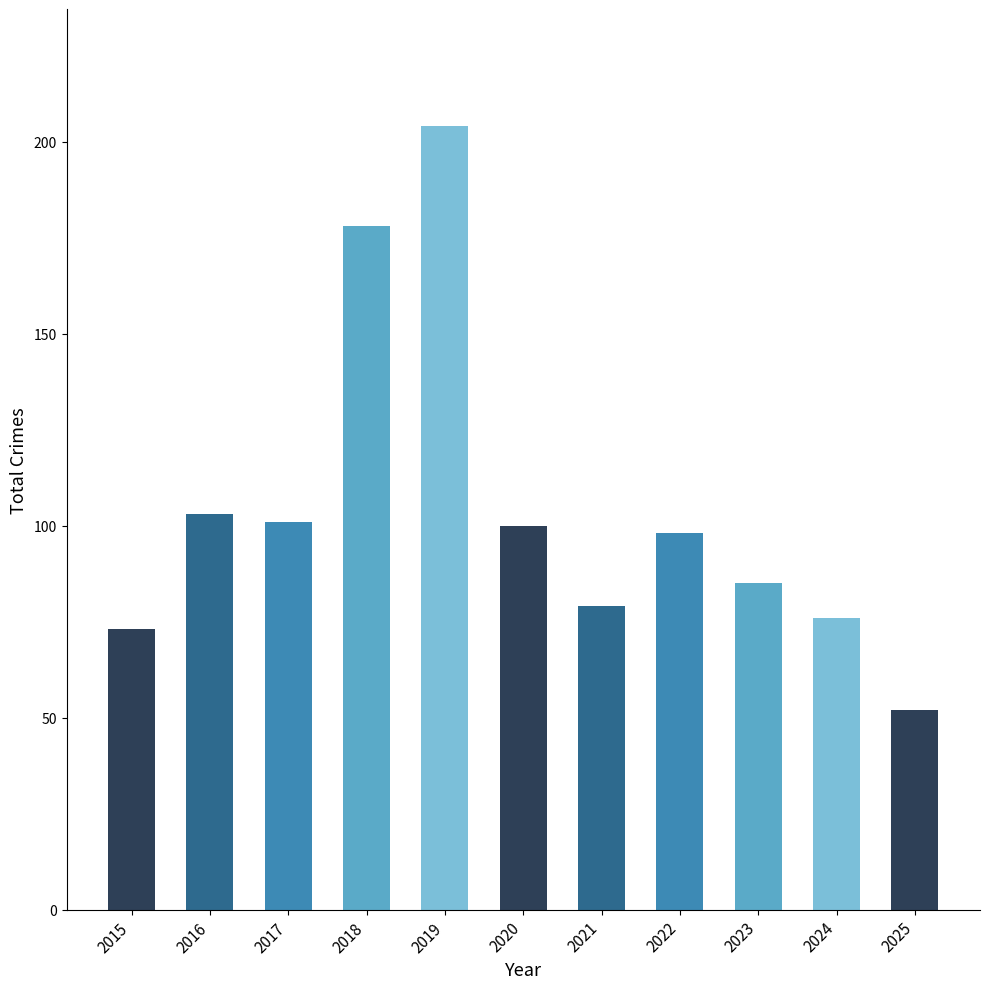

What is the value of the 1st bar from the left?

73